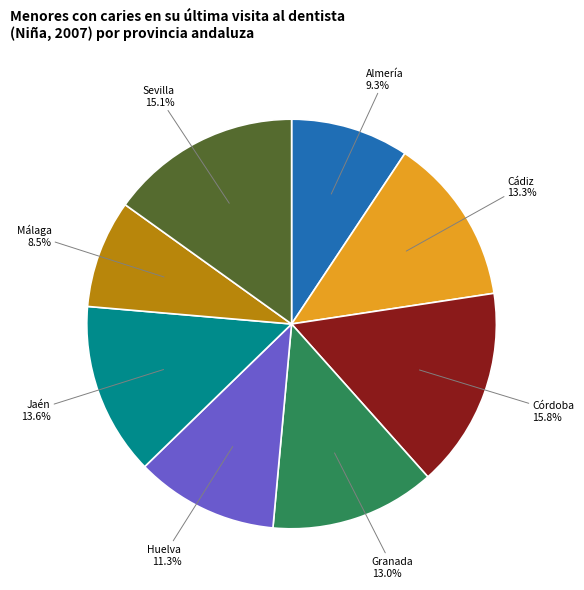

To the nearest percent, what portion does Granada represent?

13%